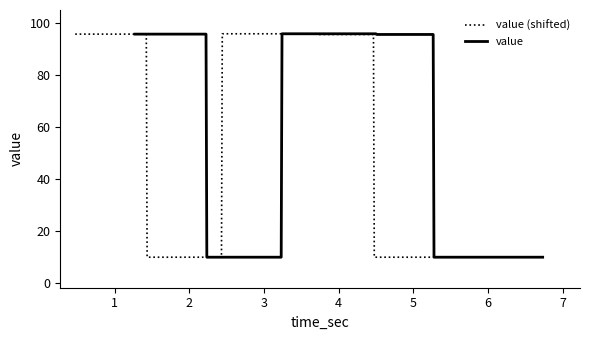

Count the number of values greater than 95.

22